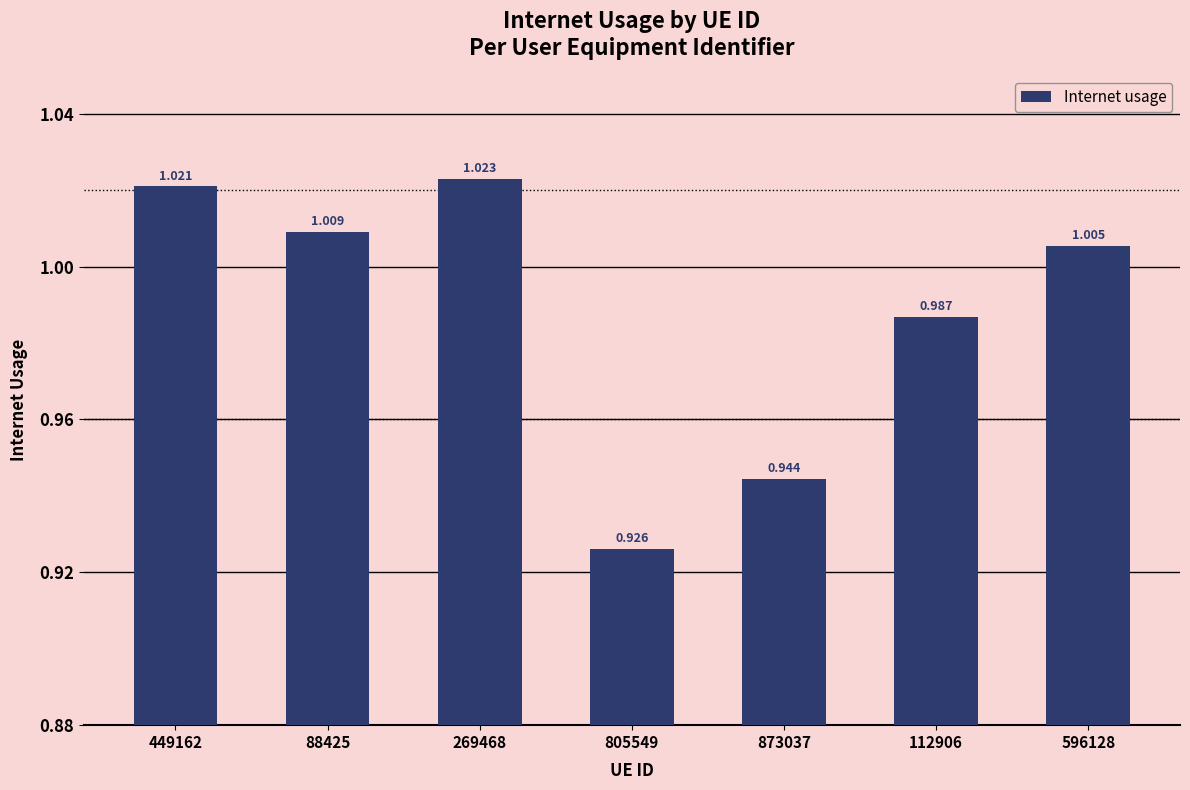

List the labels in order of value, smallest first.

805549, 873037, 112906, 596128, 88425, 449162, 269468